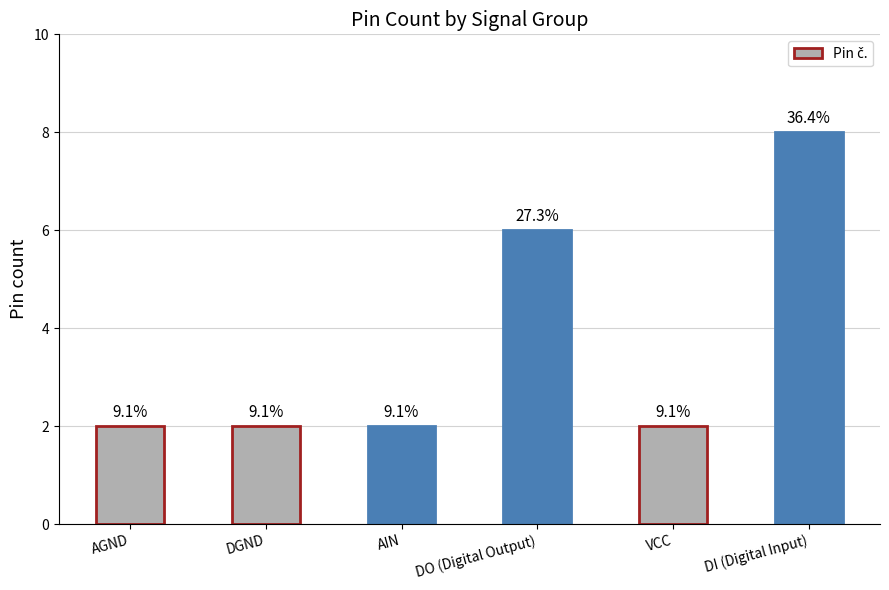

How many bars are there in total?

6